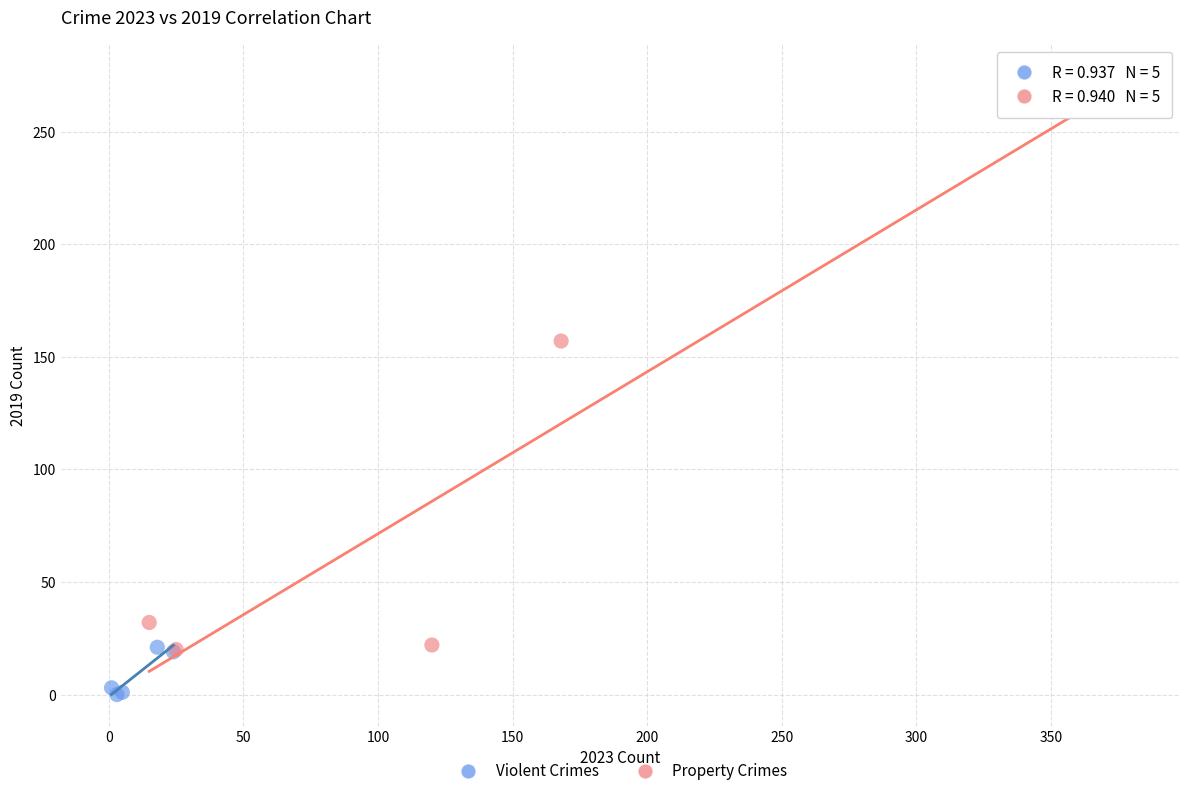

Which series reaches the maximum Y coordinate?

Property Crimes